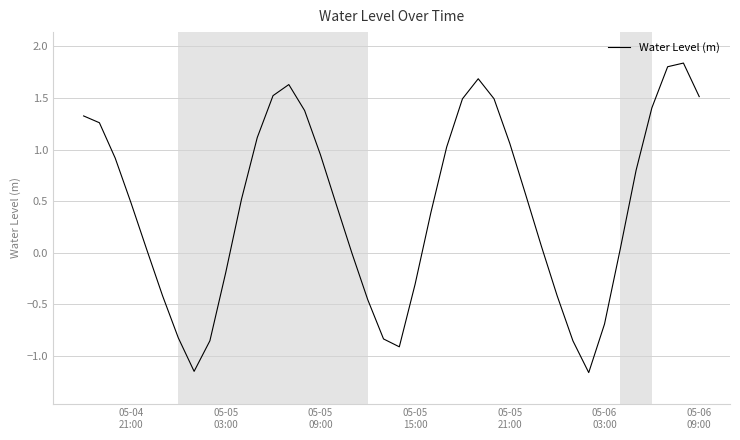

How many lines are shown in the chart?

1